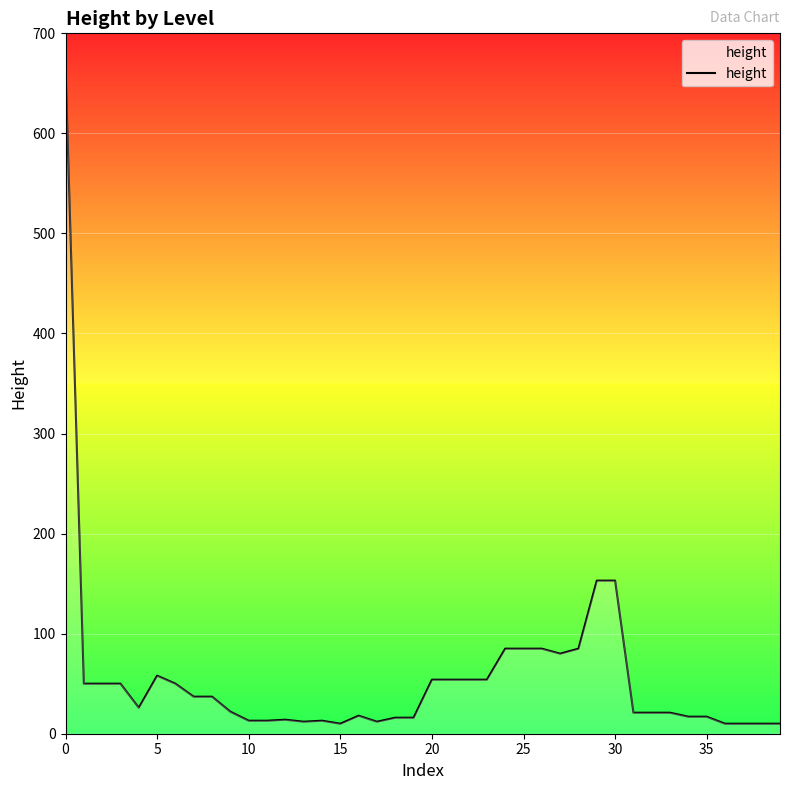

What is the maximum value shown in the chart?

666